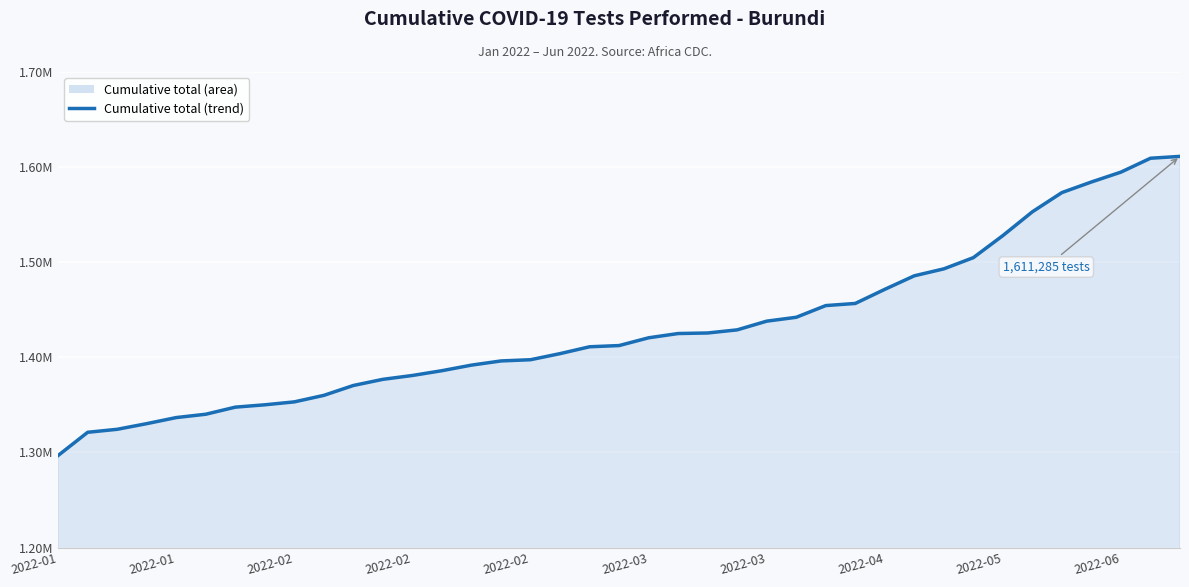

True or false: there are more than 1 points higher than both neighbors.

False